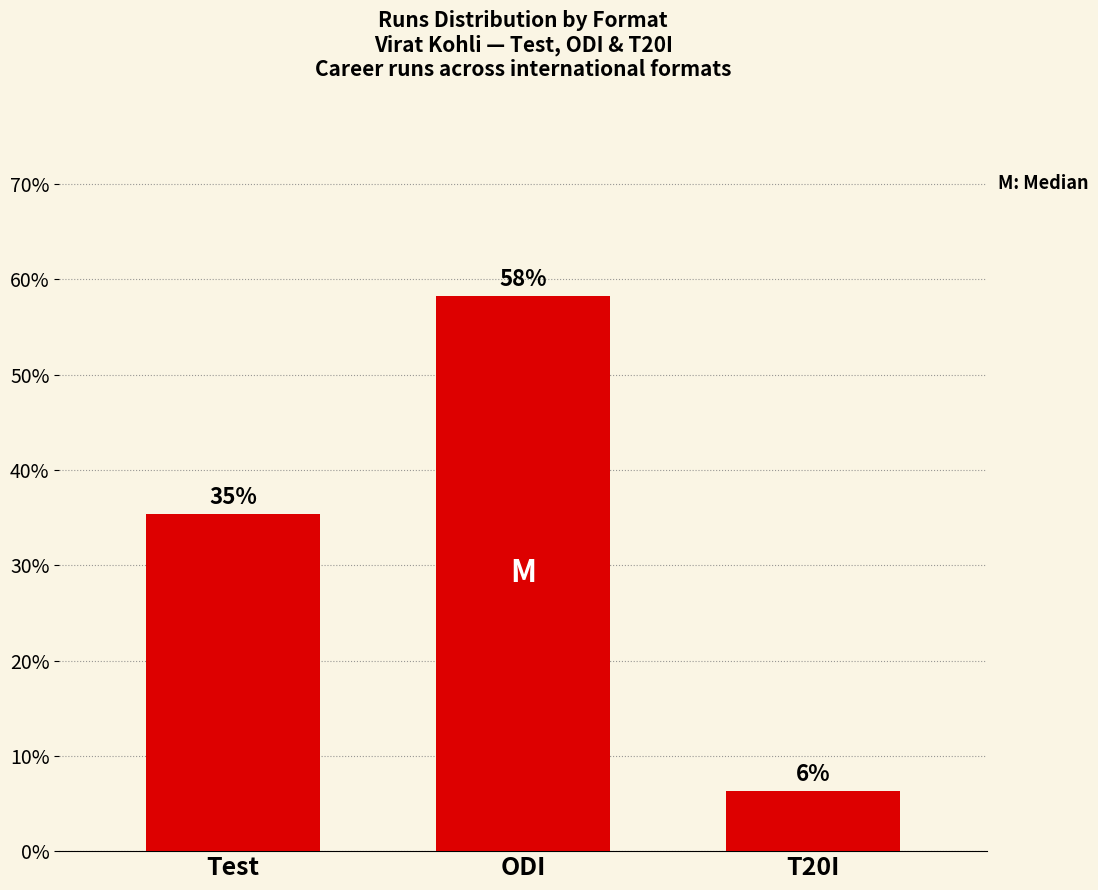

List the labels in order of value, largest first.

ODI, Test, T20I